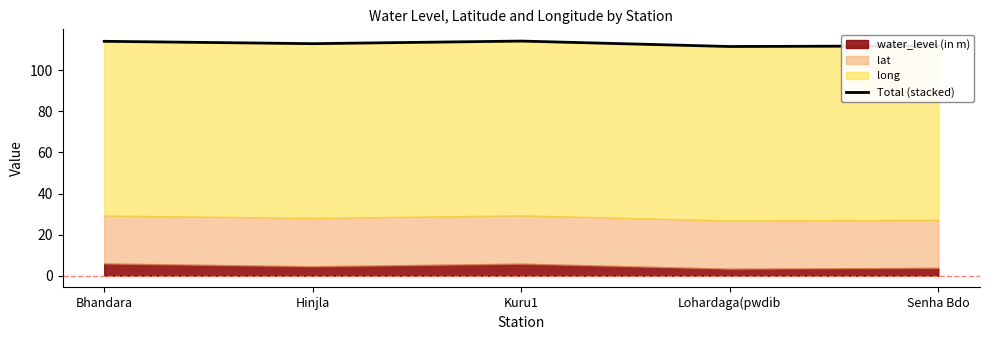

At which category does the chart reach its minimum across all series?

Lohardaga(pwdib